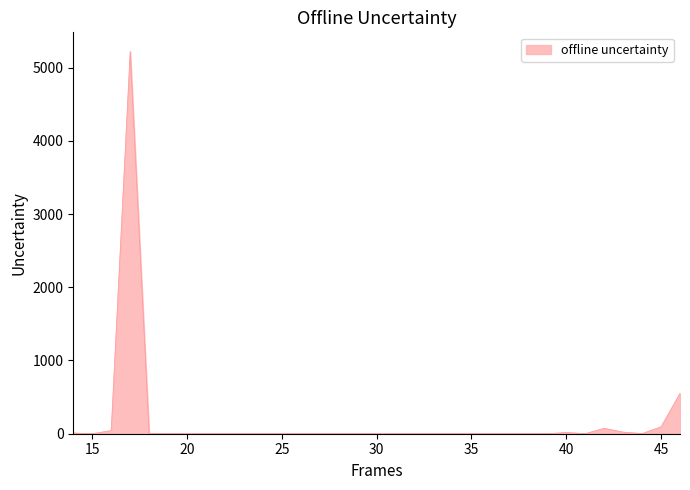

What is the maximum value shown in the chart?

5220.0